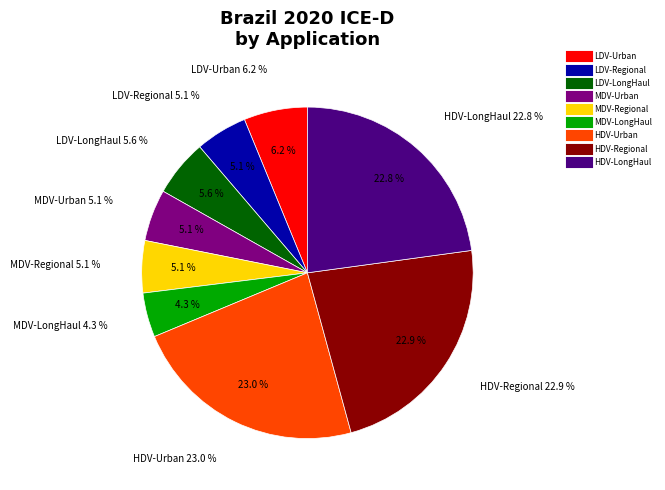

To the nearest percent, what percentage of the pie is MDV-Regional?

5%